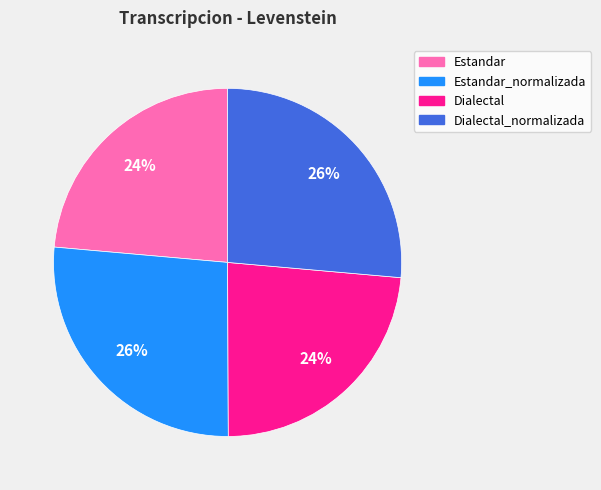

To the nearest percent, what percentage of the pie is Dialectal?

24%